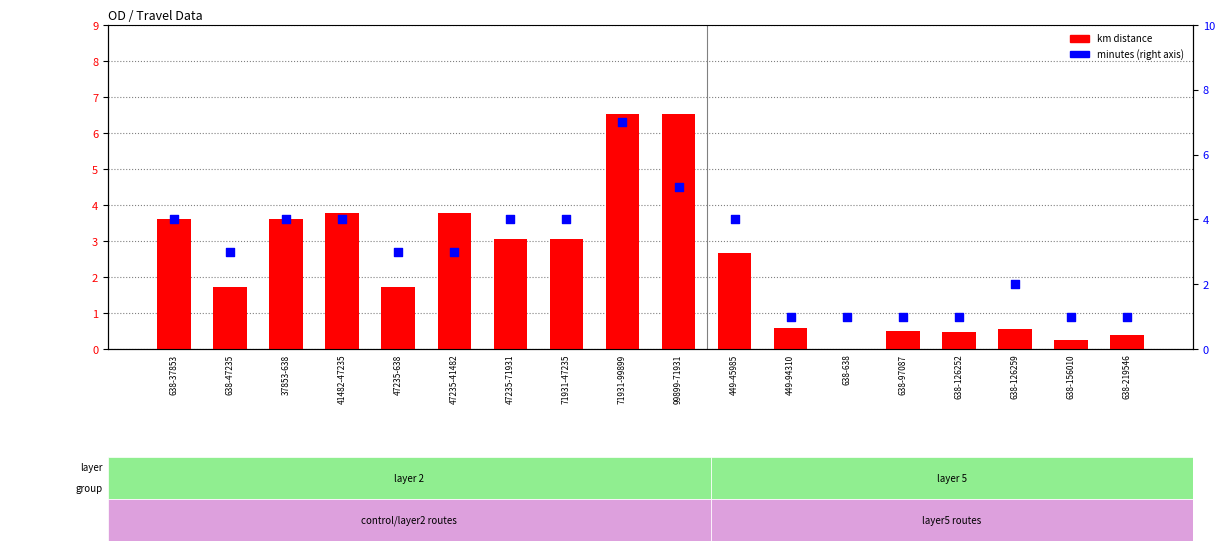

Which series has the largest total across all categories?

minutes